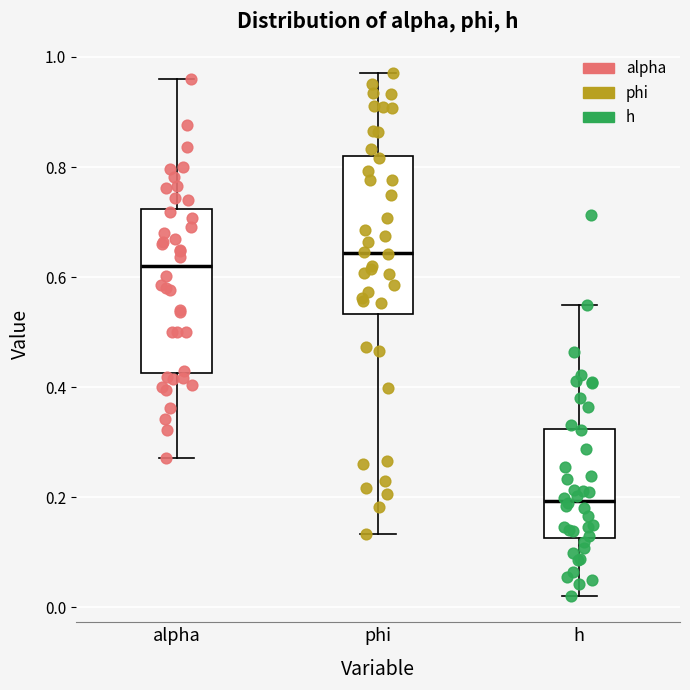

Where does the lower whisker of the box for h end on the y-axis? The values are not printed on the chart, so give them approximately, as read against the axis.

0.02